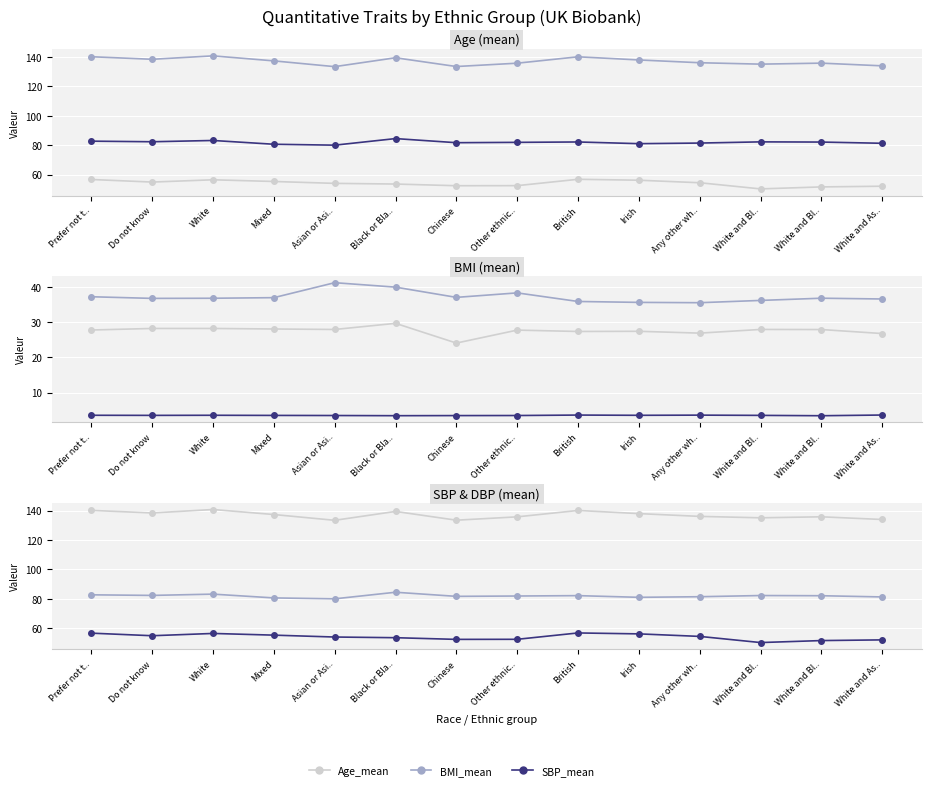

What is the label of the 5th point from the right?

Irish